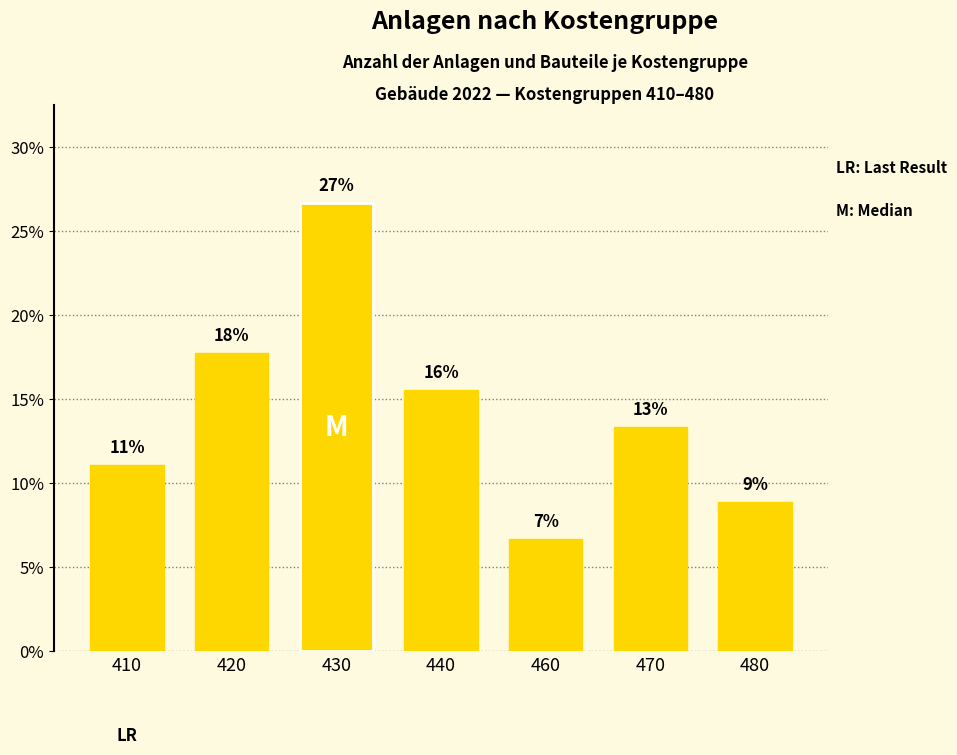

Rank the categories by value from lowest to highest.

460, 480, 410, 470, 440, 420, 430